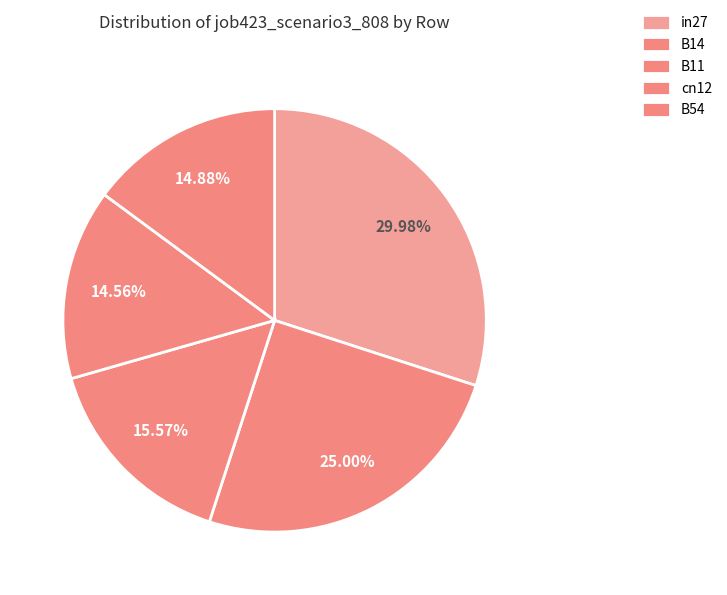

Is the sum of B14 and B11 greater than half?

No